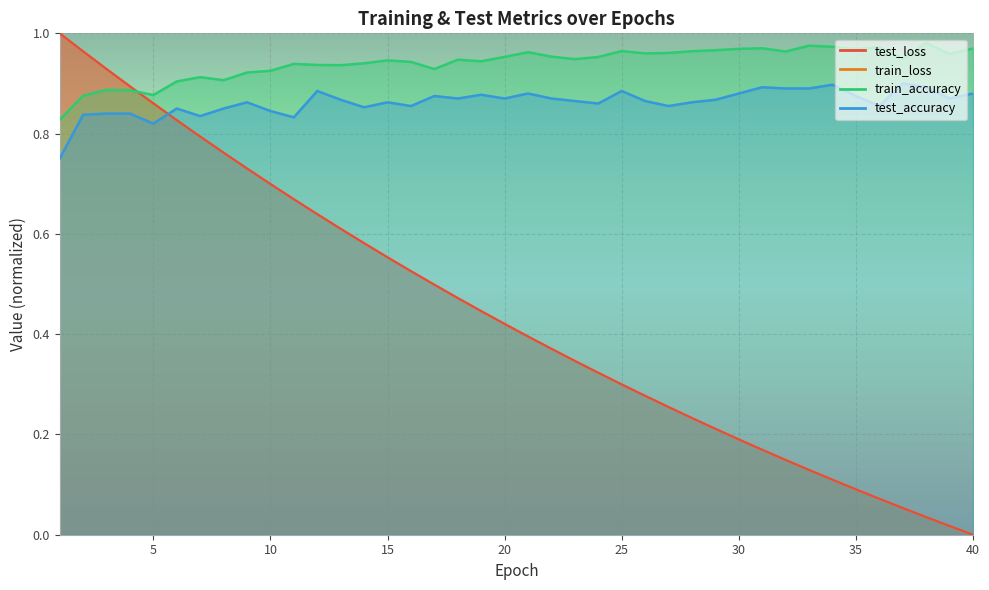

Reading right to left, list all the values displayed in this chart.

test_loss: 40=0.0	39=0.0	38=0.0	37=0.1	36=0.1	35=0.1	34=0.1	33=0.1	32=0.1	31=0.2	30=0.2	29=0.2	28=0.2	27=0.3	26=0.3	25=0.3	24=0.3	23=0.3	22=0.4	21=0.4	20=0.4	19=0.4	18=0.5	17=0.5	16=0.5	15=0.6	14=0.6	13=0.6	12=0.6	11=0.7	10=0.7	9=0.7	8=0.8	7=0.8	6=0.8	5=0.9	4=0.9	3=0.9	2=1.0	1=1.0
train_loss: 40=-0.0	39=0.0	38=0.0	37=0.1	36=0.1	35=0.1	34=0.1	33=0.1	32=0.1	31=0.2	30=0.2	29=0.2	28=0.2	27=0.3	26=0.3	25=0.3	24=0.3	23=0.3	22=0.4	21=0.4	20=0.4	19=0.4	18=0.5	17=0.5	16=0.5	15=0.6	14=0.6	13=0.6	12=0.6	11=0.7	10=0.7	9=0.7	8=0.8	7=0.8	6=0.8	5=0.9	4=0.9	3=0.9	2=1.0	1=1.0
train_accuracy: 40=1.0	39=1.0	38=1.0	37=0.9	36=1.0	35=1.0	34=1.0	33=1.0	32=1.0	31=1.0	30=1.0	29=1.0	28=1.0	27=1.0	26=1.0	25=1.0	24=1.0	23=0.9	22=1.0	21=1.0	20=1.0	19=0.9	18=0.9	17=0.9	16=0.9	15=0.9	14=0.9	13=0.9	12=0.9	11=0.9	10=0.9	9=0.9	8=0.9	7=0.9	6=0.9	5=0.9	4=0.9	3=0.9	2=0.9	1=0.8
test_accuracy: 40=0.9	39=0.9	38=0.9	37=0.9	36=0.9	35=0.9	34=0.9	33=0.9	32=0.9	31=0.9	30=0.9	29=0.9	28=0.9	27=0.9	26=0.9	25=0.9	24=0.9	23=0.9	22=0.9	21=0.9	20=0.9	19=0.9	18=0.9	17=0.9	16=0.9	15=0.9	14=0.9	13=0.9	12=0.9	11=0.8	10=0.8	9=0.9	8=0.8	7=0.8	6=0.8	5=0.8	4=0.8	3=0.8	2=0.8	1=0.8